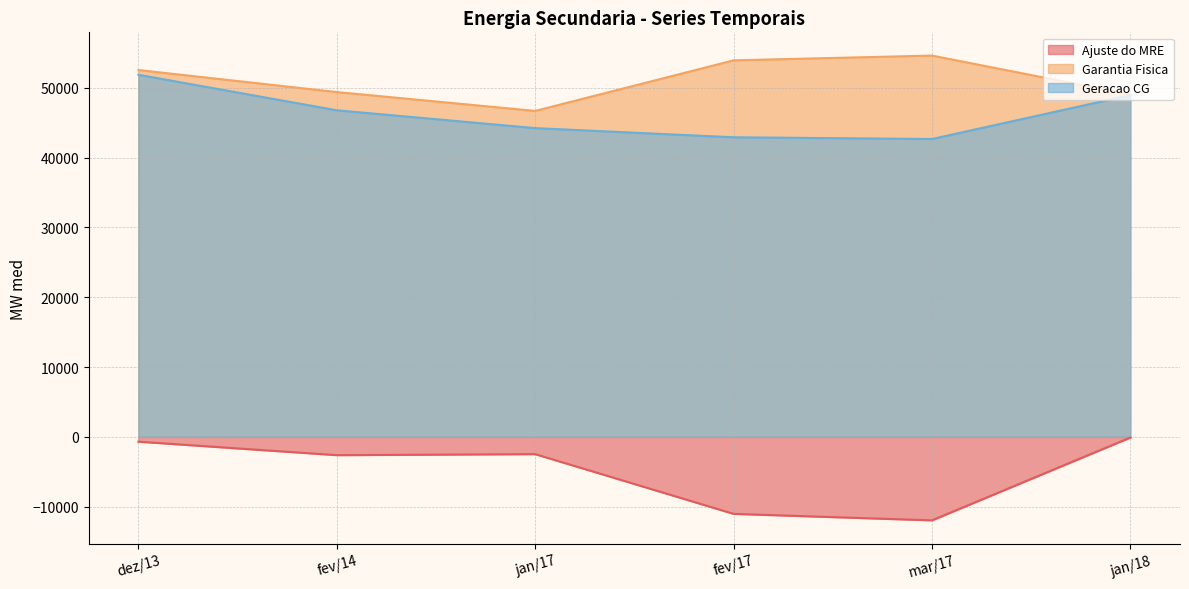

Reading left to right, what are all the values shown in this chart?

Ajuste do MRE: dez/13=-678.6	fev/14=-2608.5	jan/17=-2462.7	fev/17=-11014.1	mar/17=-11942.2	jan/18=-83.1
Garantia Fisica: dez/13=52528.1	fev/14=49371.2	jan/17=46672.6	fev/17=53912.8	mar/17=54594.8	jan/18=49017.6
Geracao CG: dez/13=51849.5	fev/14=46762.7	jan/17=44210.0	fev/17=42898.7	mar/17=42652.6	jan/18=48934.5